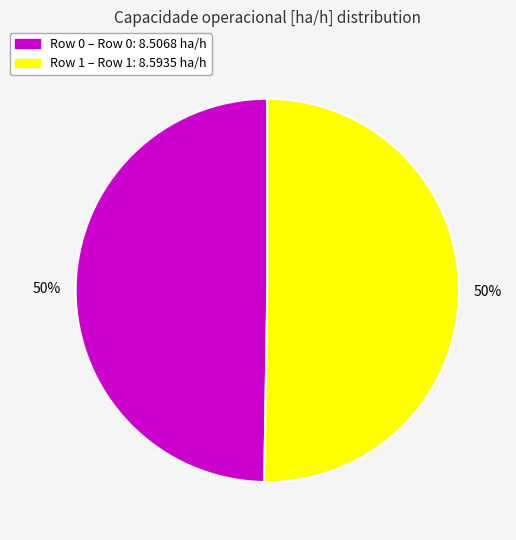

Is it true that Row 1 is 50% of the pie?

True